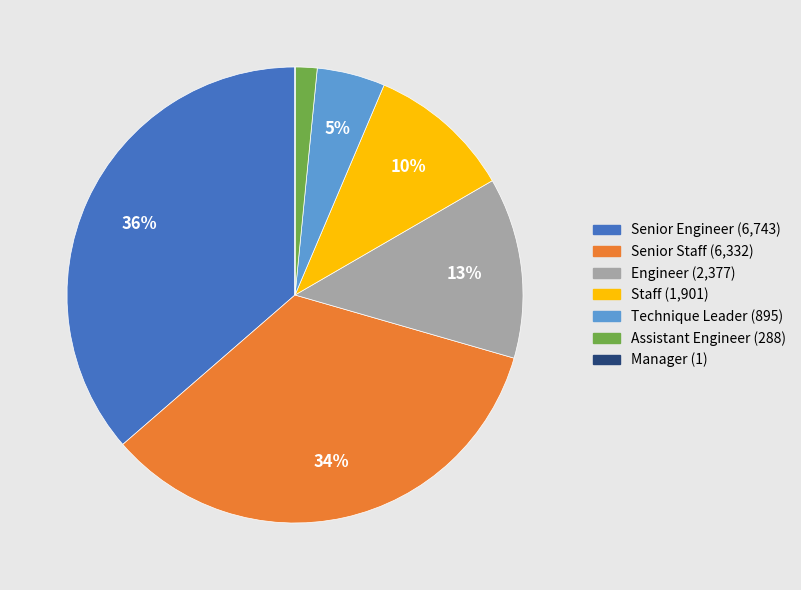

The Technique Leader slice represents 5% of the pie. True or false?

True